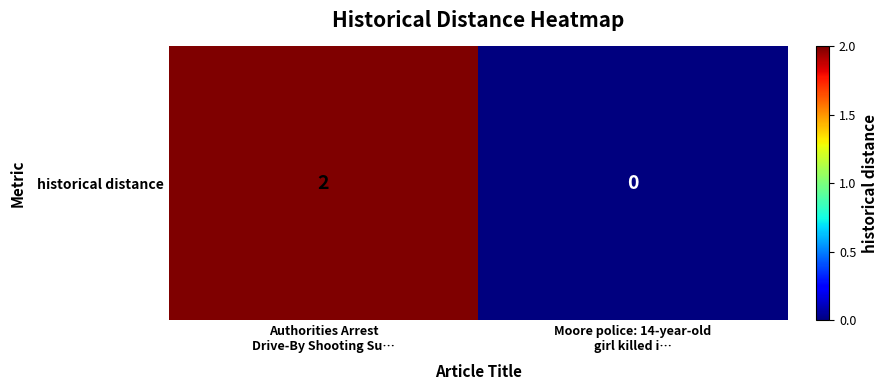

The value at Moore police: 14-year-old
girl killed i… is 0. True or false?

True